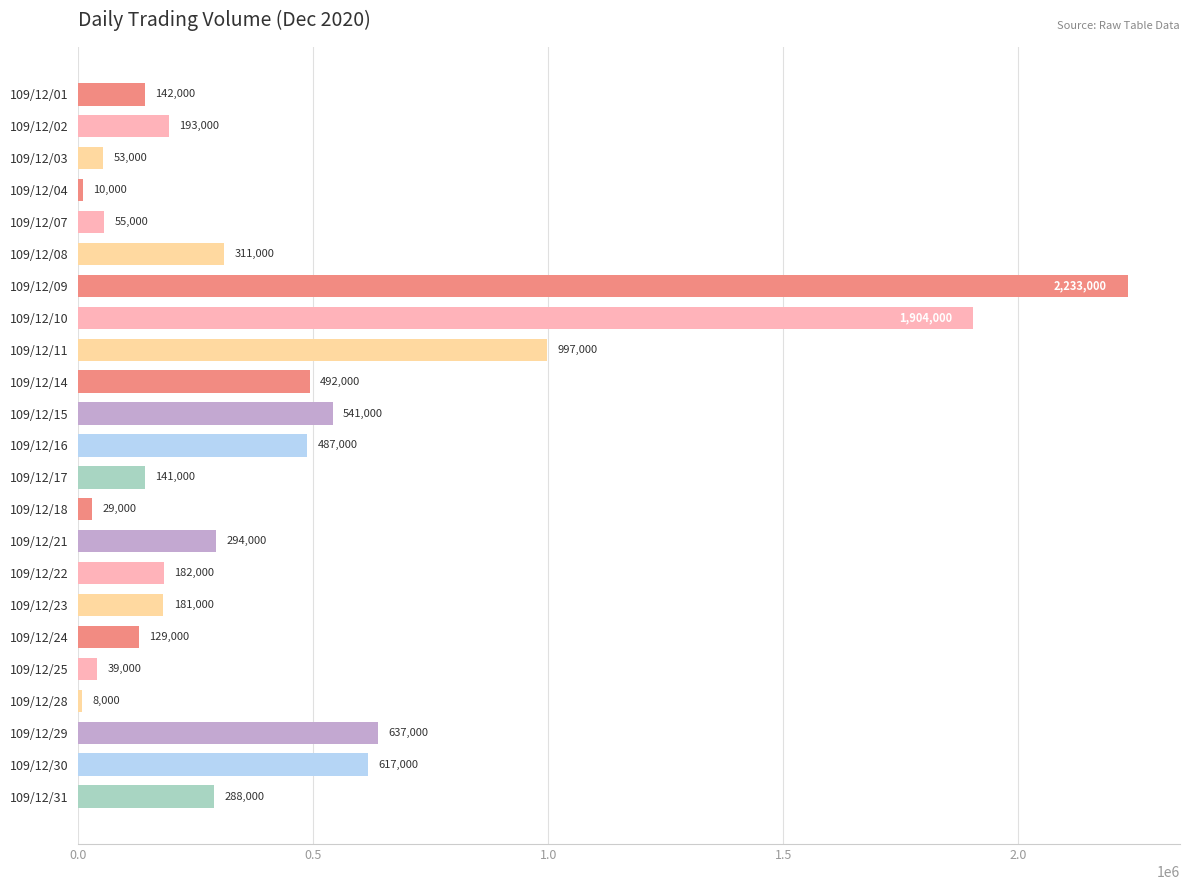

What is the value of the 13th bar from the top?

141000